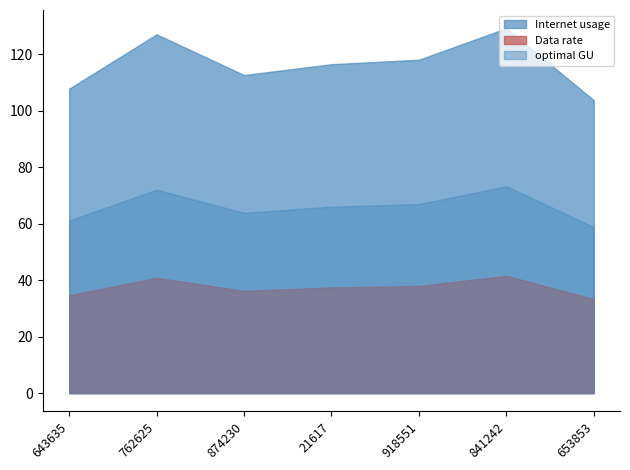

Does the chart have visible grid lines?

No